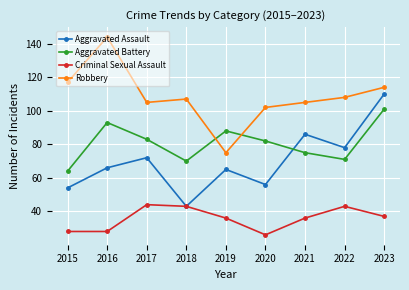

How many lines are shown in the chart?

4